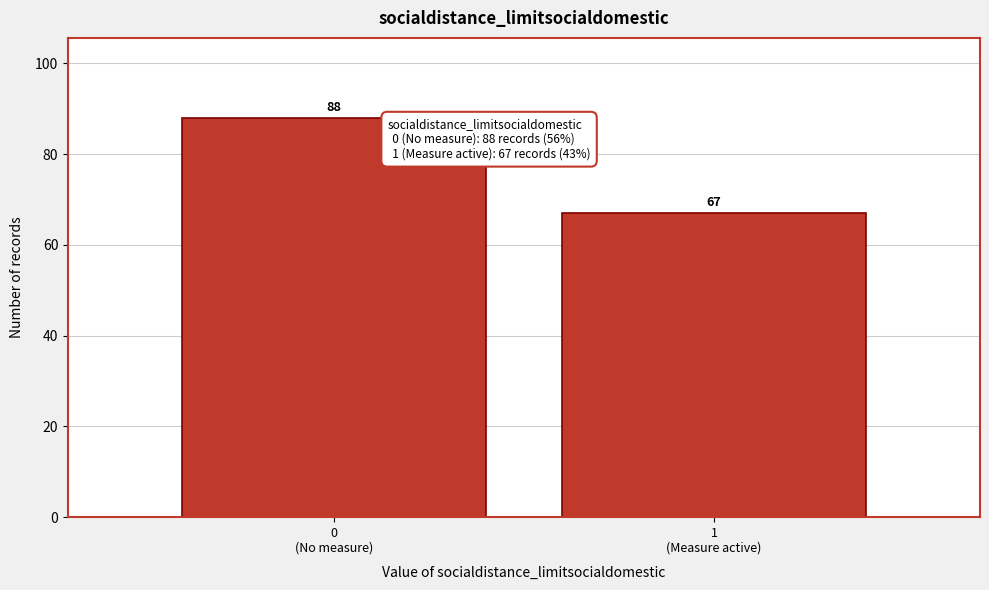

Reading right to left, list all the values displayed in this chart.

67	88